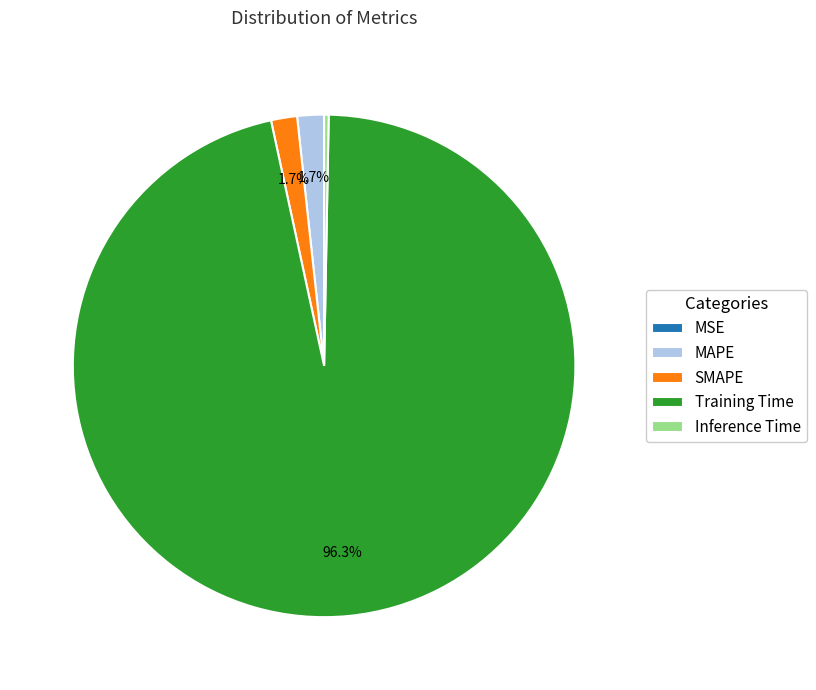

Between MAPE and Inference Time, which is larger?

MAPE